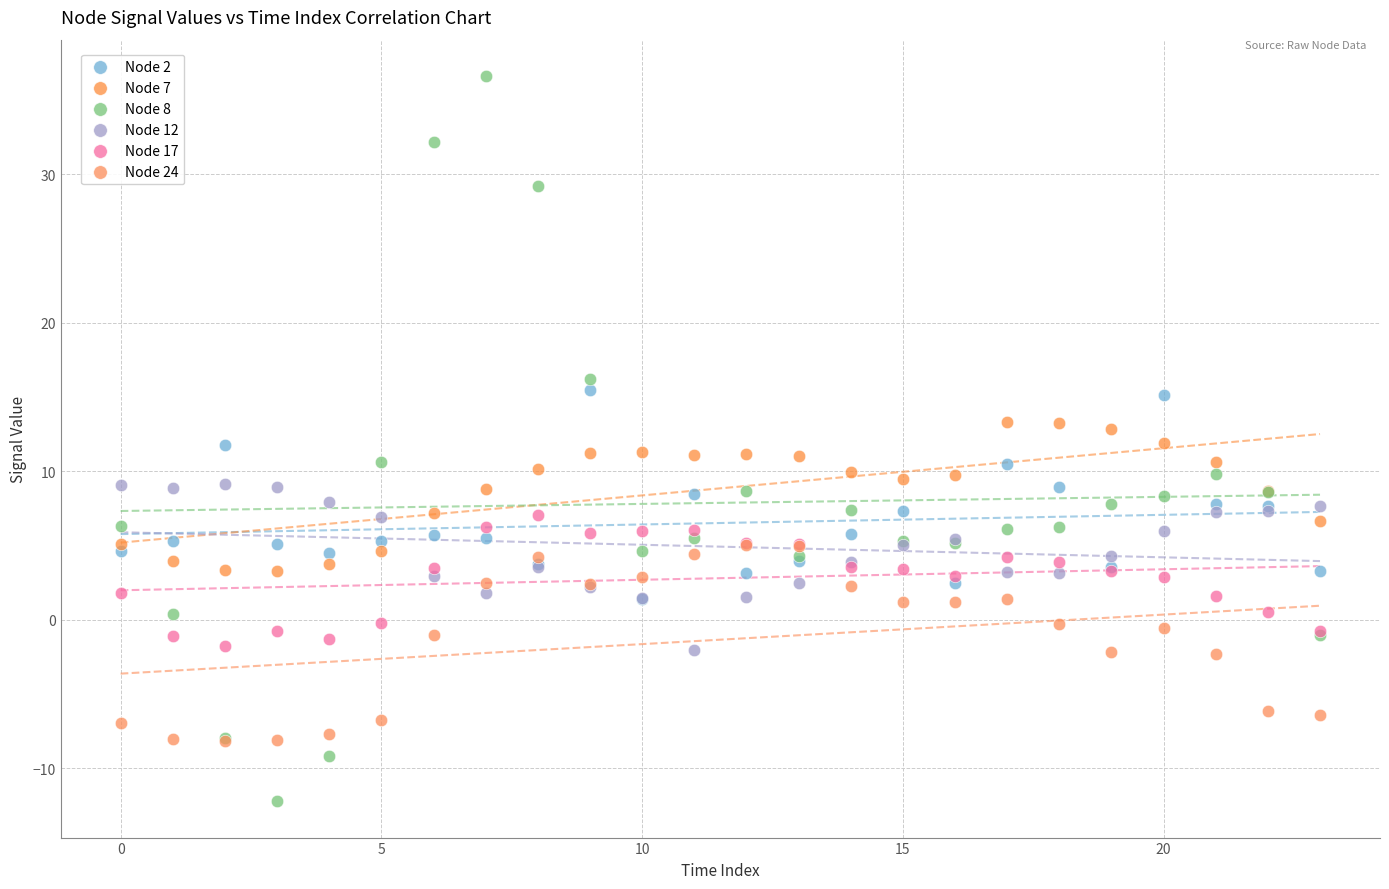

Which series contains the lowest Y value?

Node 8